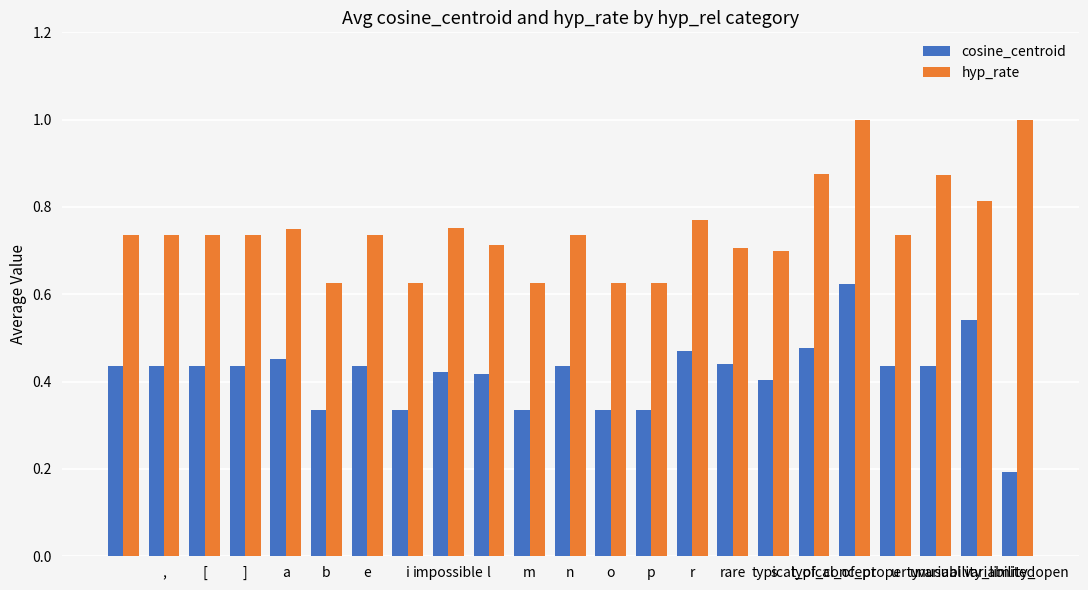

What is the maximum value shown in the chart?

1.0